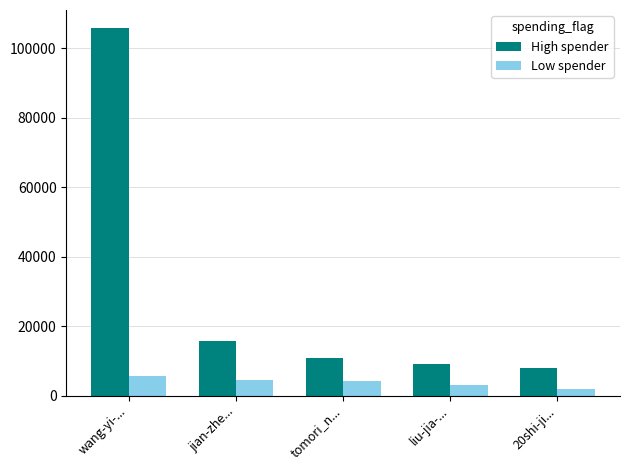

List the series in order of their overall mean, highest first.

High spender, Low spender